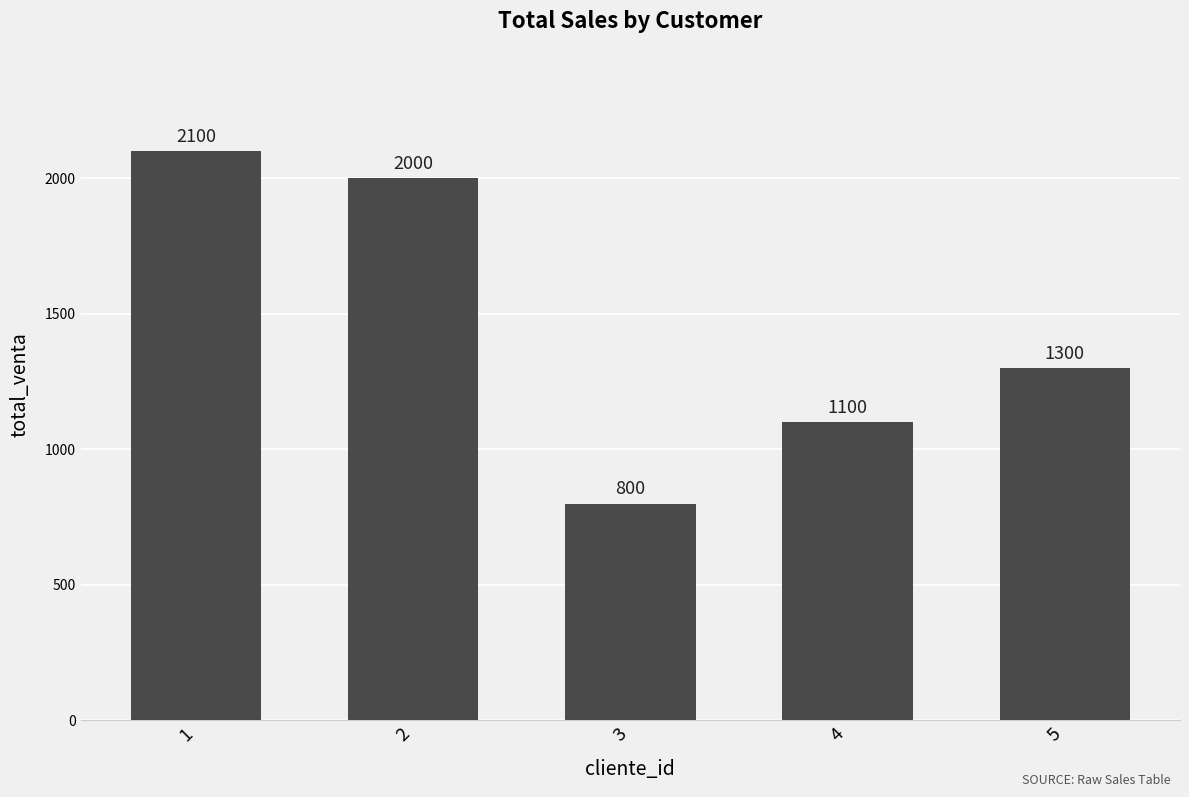

Read the value at 2.

2000